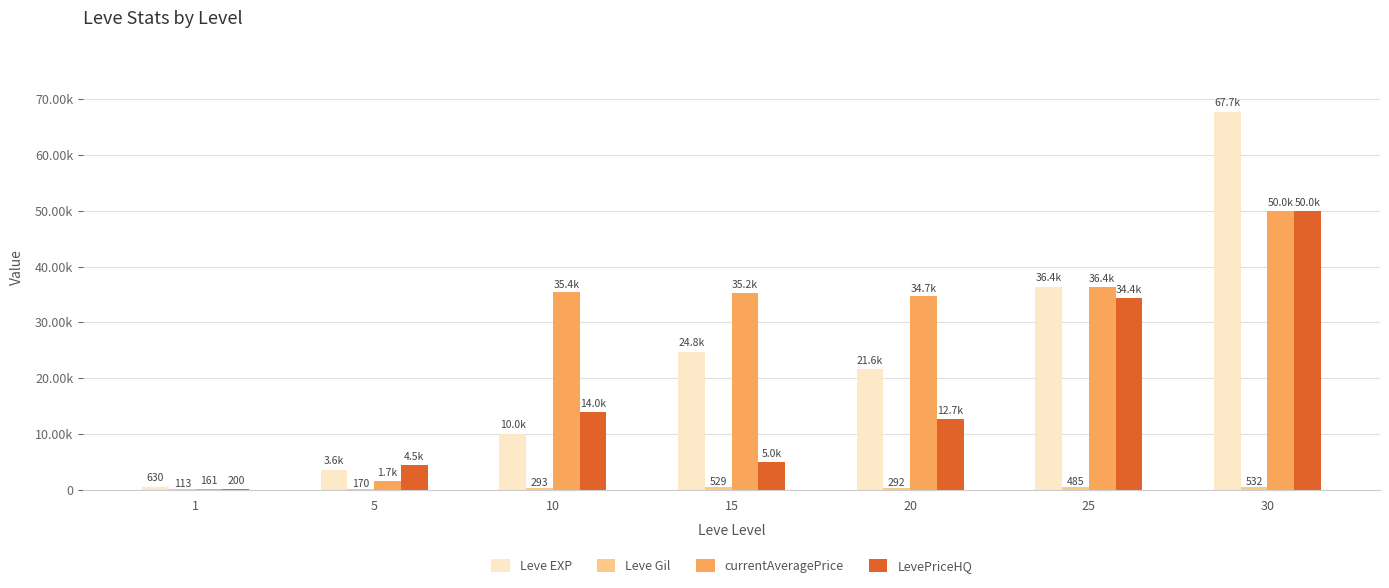

At which category does the chart reach its peak across all series?

30